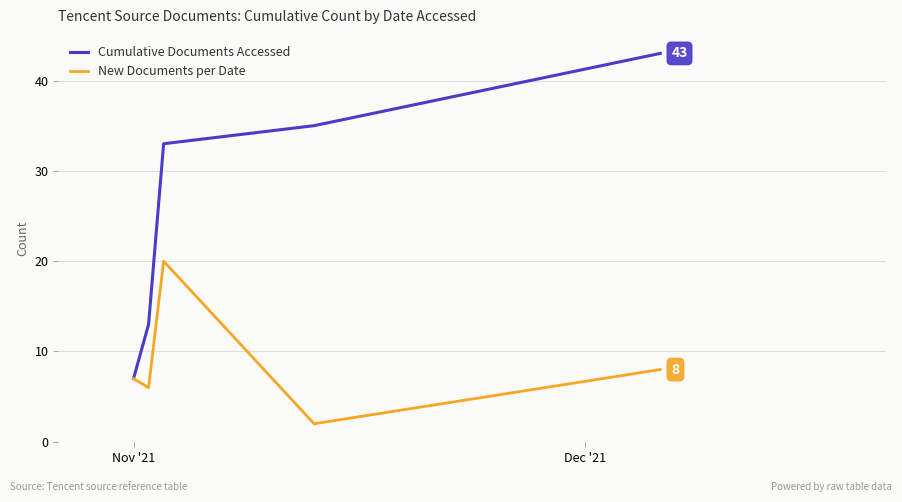

List the series in order of their overall mean, lowest first.

New Documents per Date, Cumulative Documents Accessed